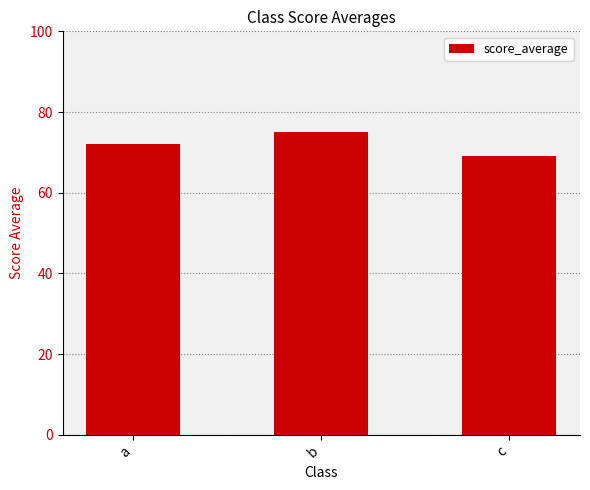

Rank the categories by value from highest to lowest.

b, a, c